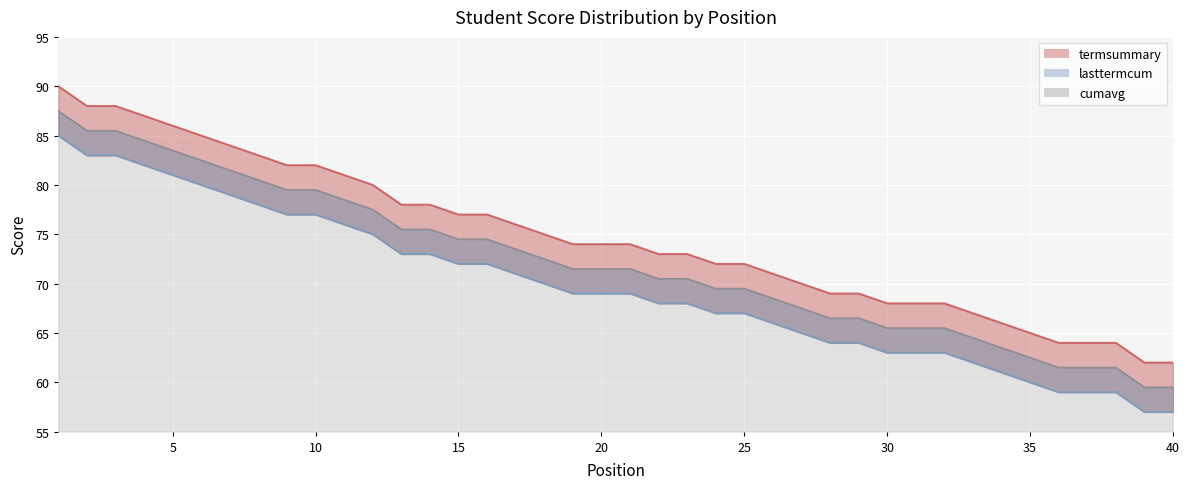

At which label is cumavg closest to 73?

17